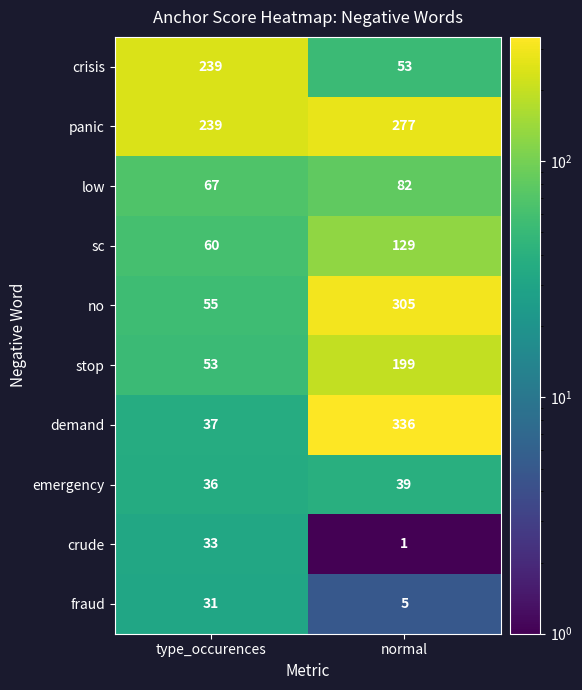

Is it true that demand equals 482 at normal?

False